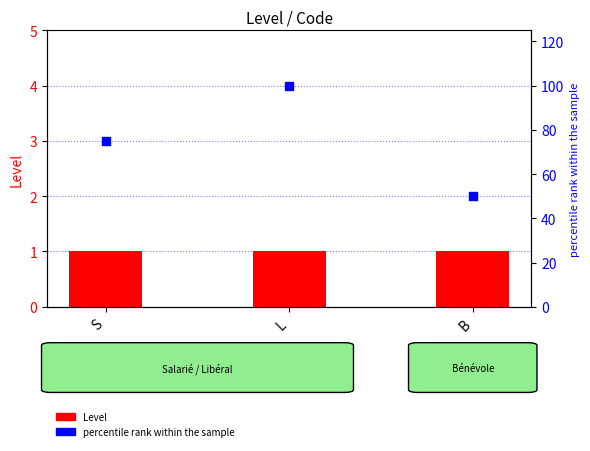

Which series has the largest total across all categories?

percentile rank within the sample